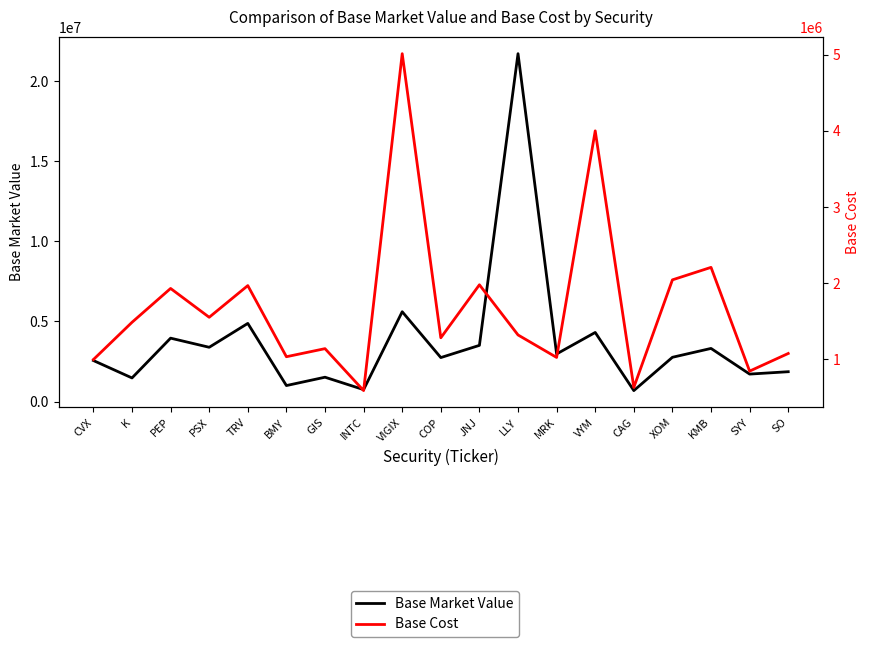

What is the lowest value of the Base Market Value series?

681937.9